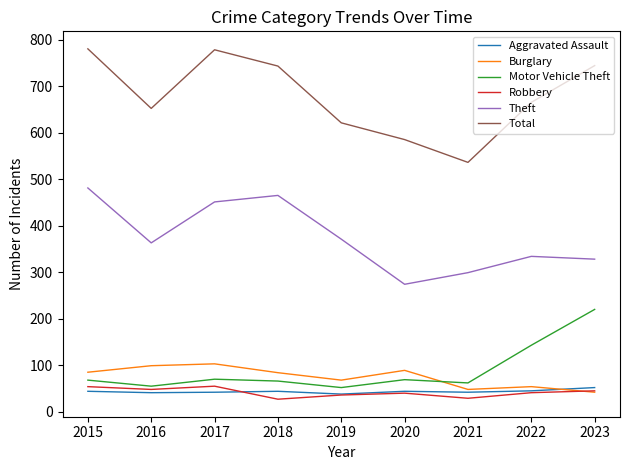

Which series has the largest total across all categories?

Total